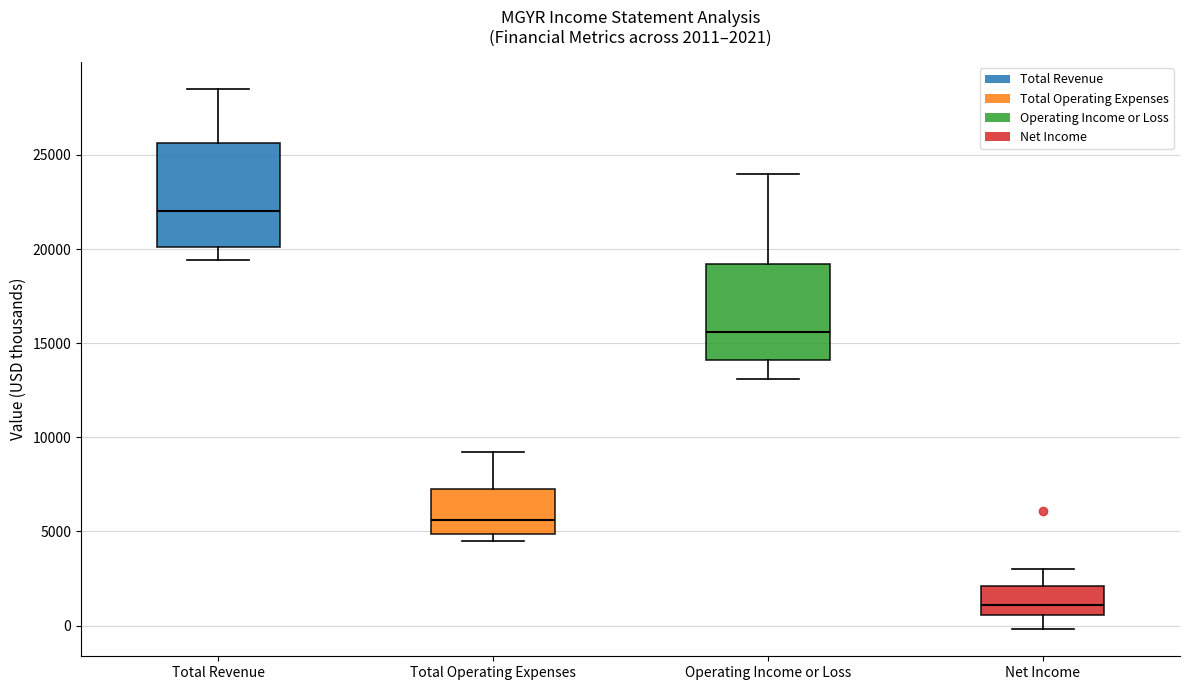

Which box has the highest median line?

Total Revenue